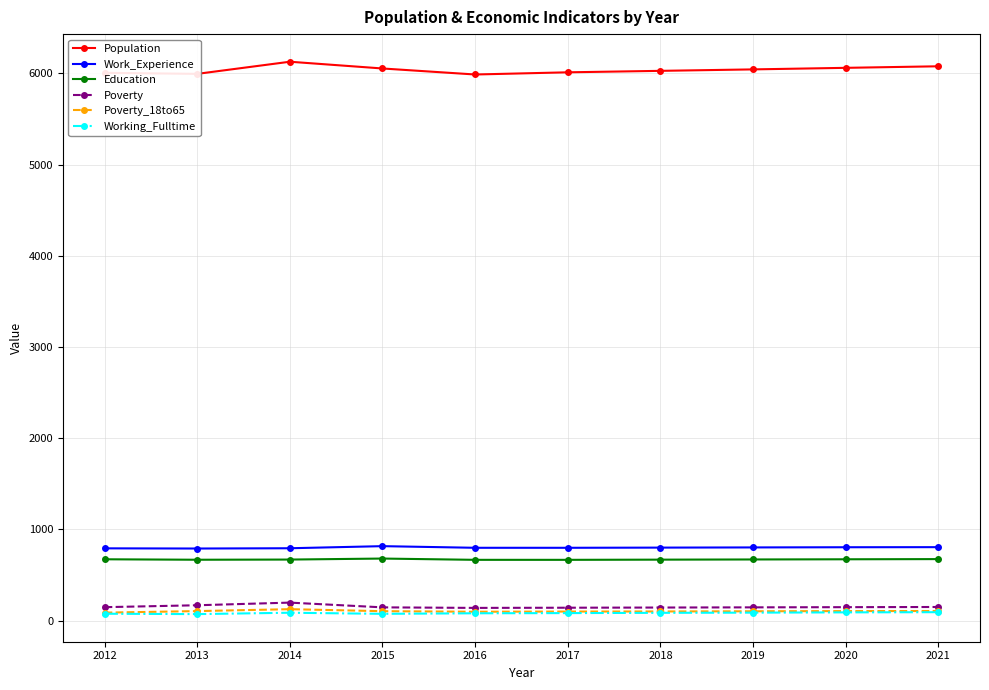

True or false: Working_Fulltime and Population intersect in this chart.

False